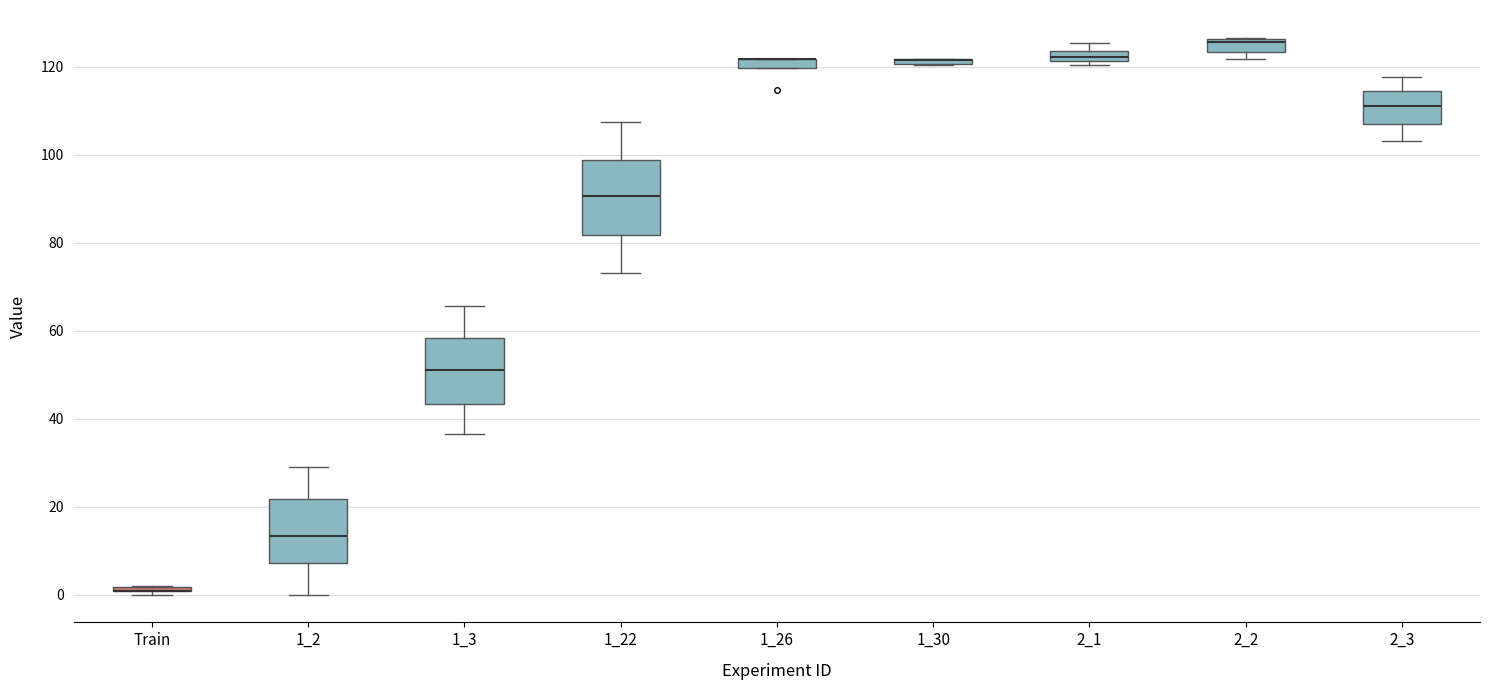

Which box is the tallest, from its lower edge to its upper edge?

1_22